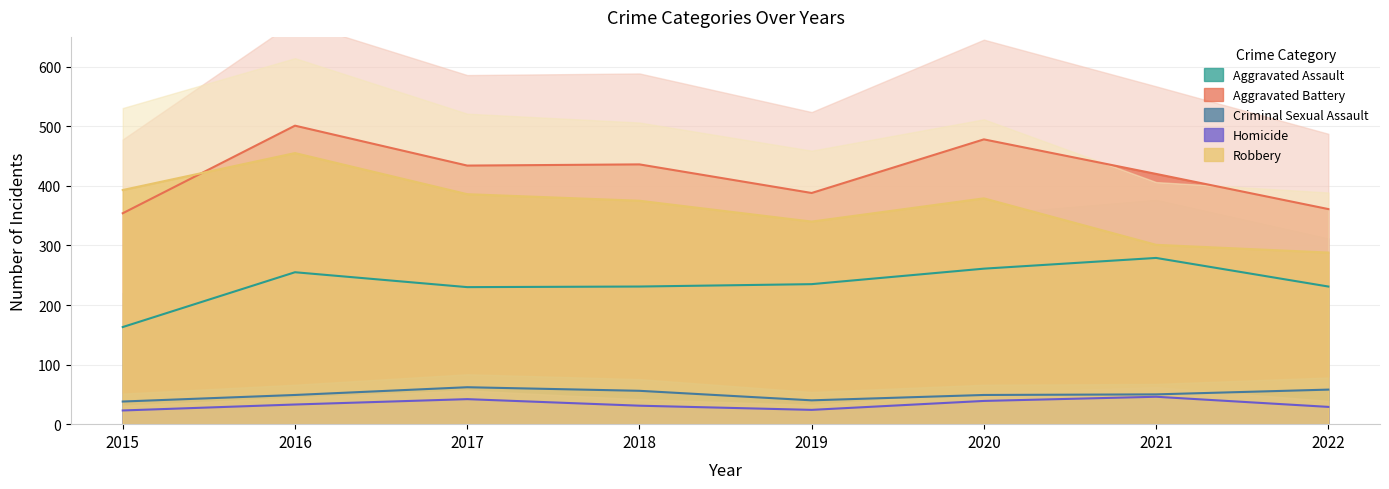

At which label does Homicide first exceed 33?

2017